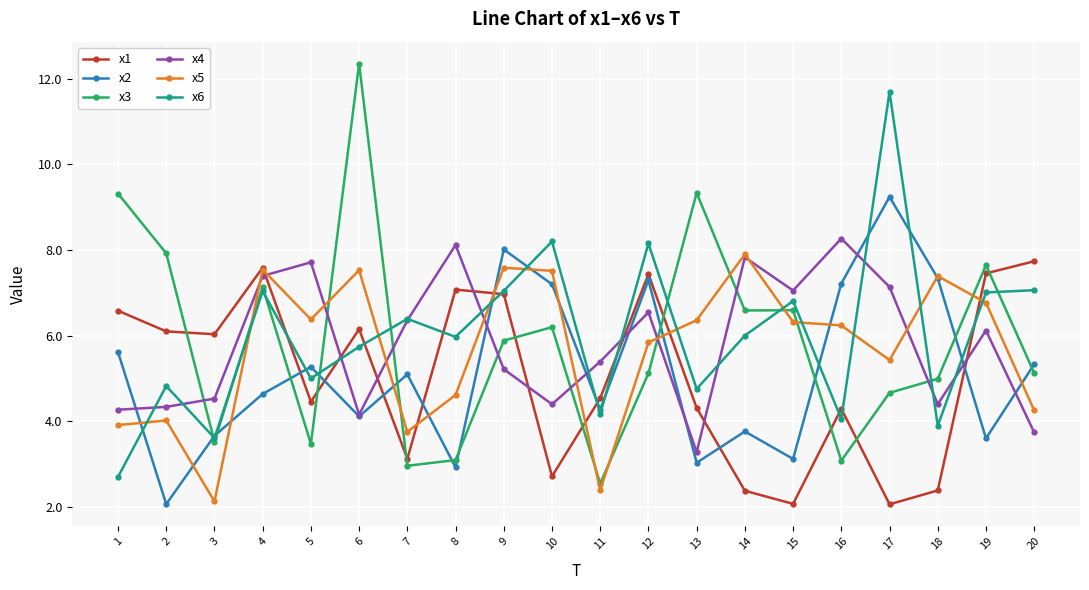

True or false: x5 has more than 1 points higher than both neighbors.

True